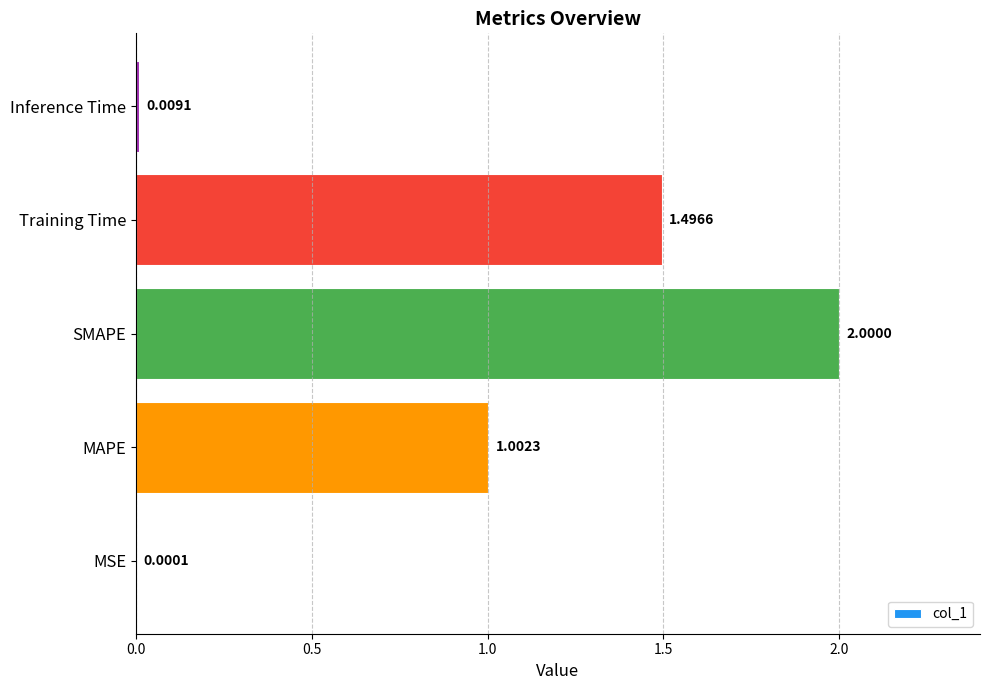

What is the change in value from MAPE to Inference Time?

-1.0